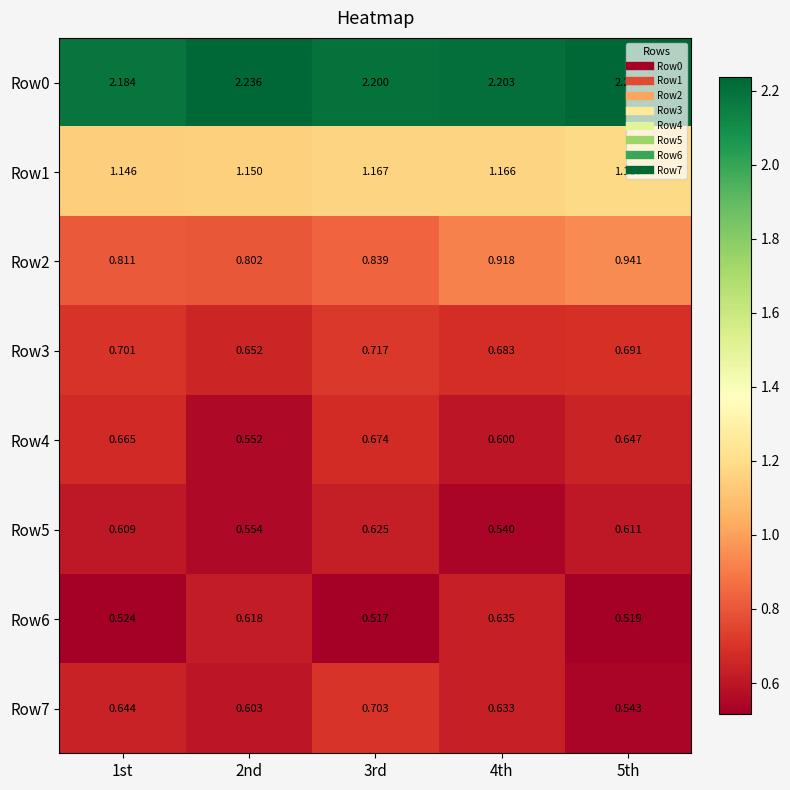

Is the value of Row4 at 3rd greater than the value of Row0 at 2nd?

No